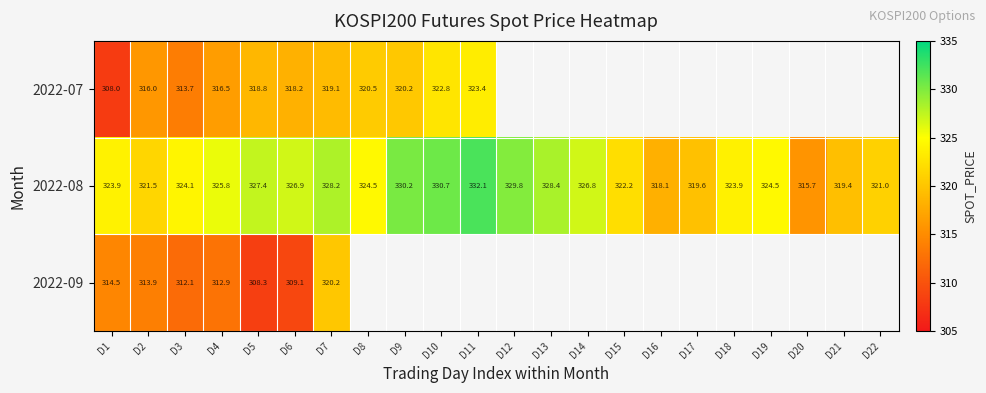

Which label corresponds to the largest value in the chart?

D11